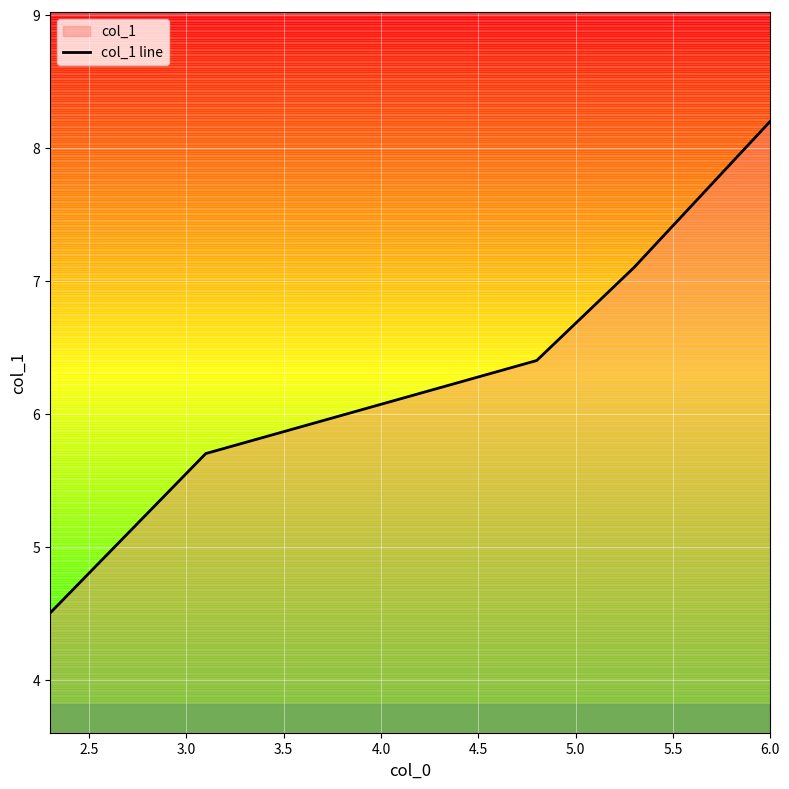

What is the smallest value displayed?

4.5